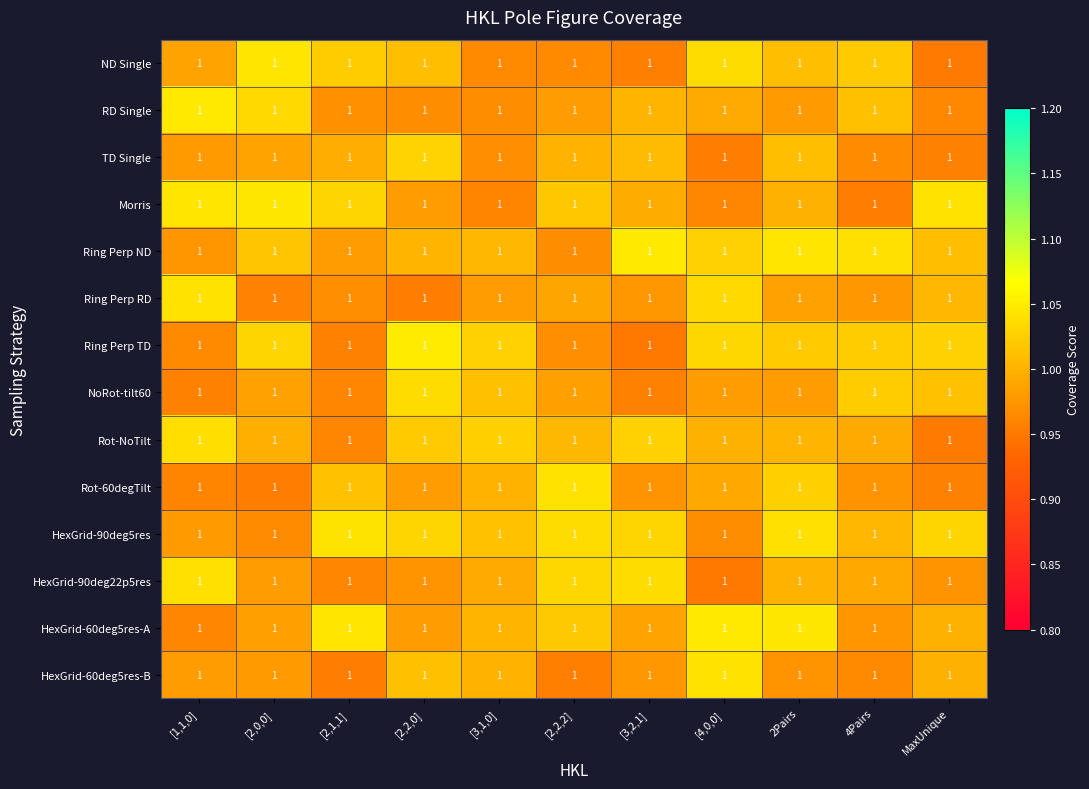

The Rot-60degTilt series shows 1.6 at [1,1,0]. True or false?

False